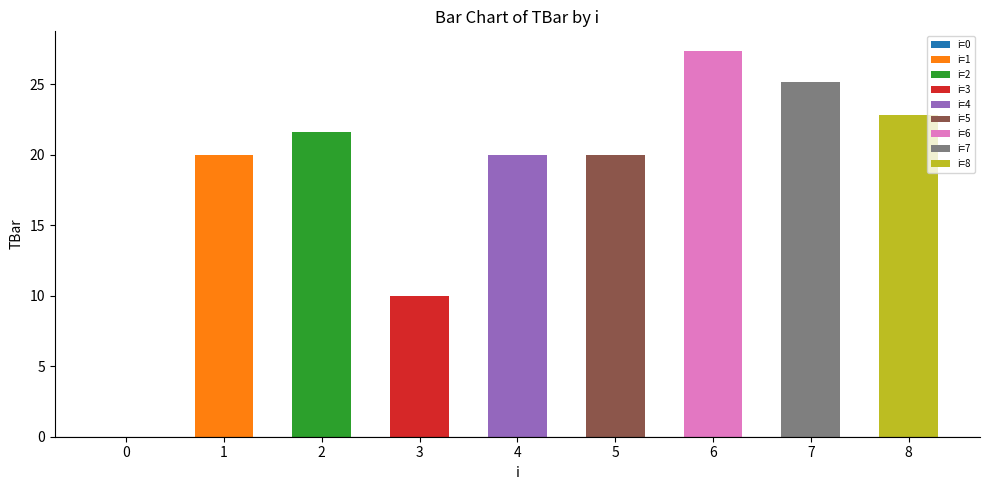

Is it true that the value at 6 is 27.4?

True